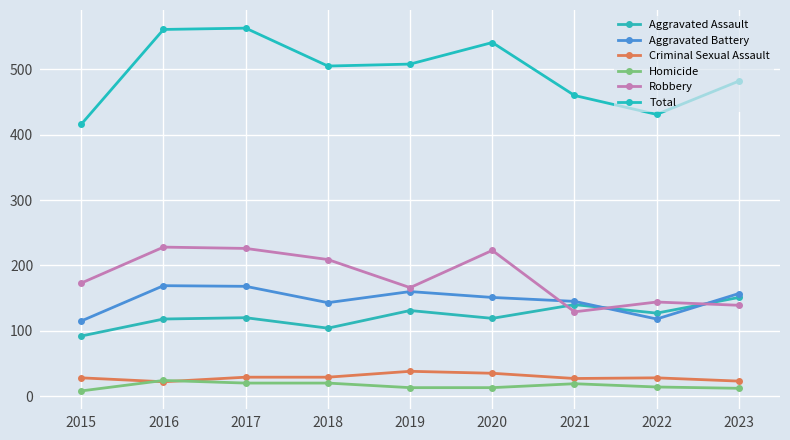

What is the difference between the maximum and minimum values in the Aggravated Assault series?

59